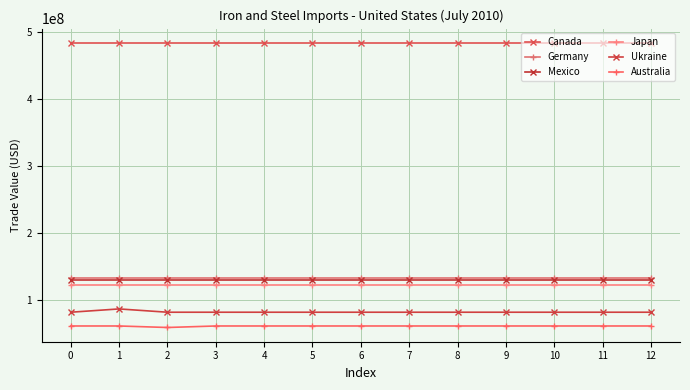

What are all the series names shown in the legend?

Canada, Germany, Mexico, Japan, Ukraine, Australia